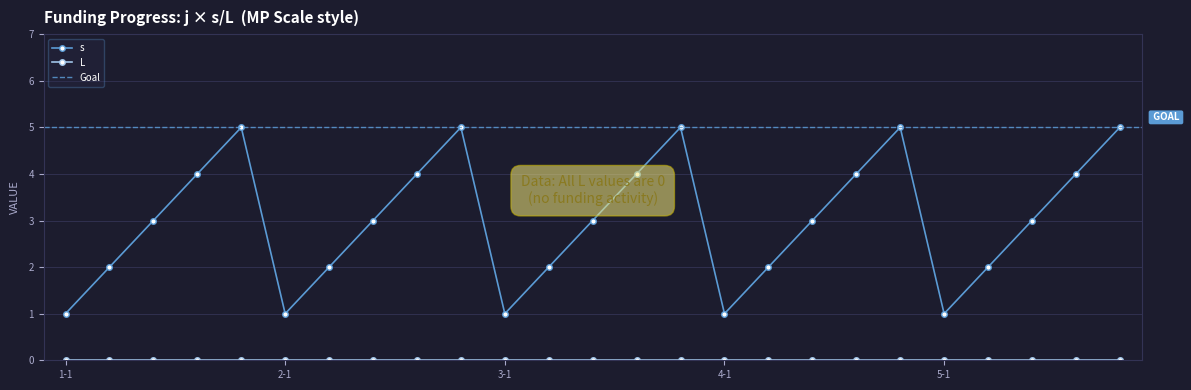

What is the difference between the values at 2-5 and 1-3?

2